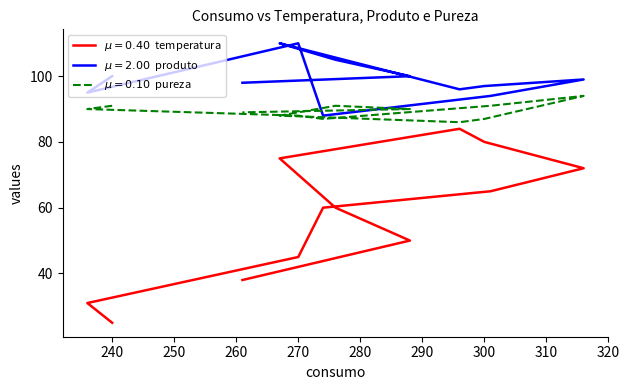

What value does the produto series have at 240, to the nearest 5?

100